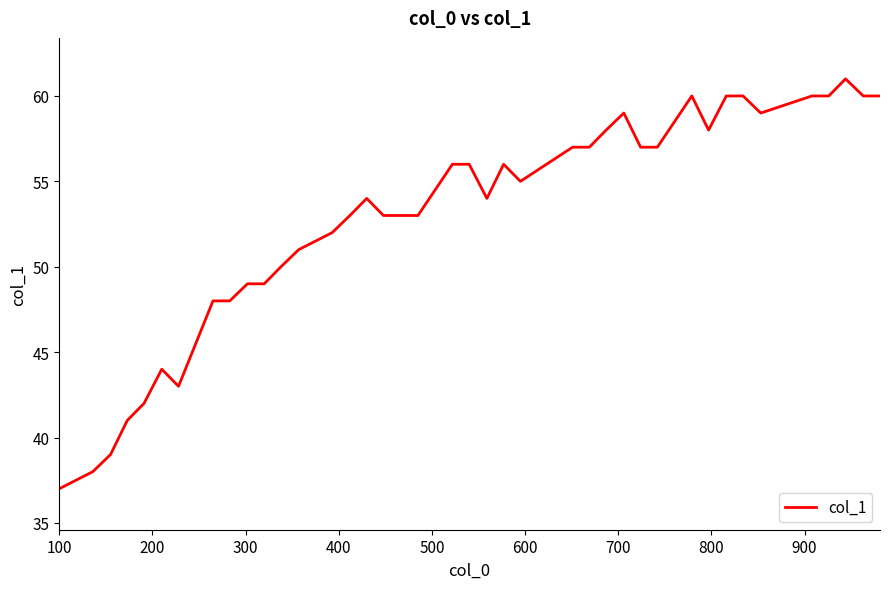

What is the maximum value shown in the chart?

61